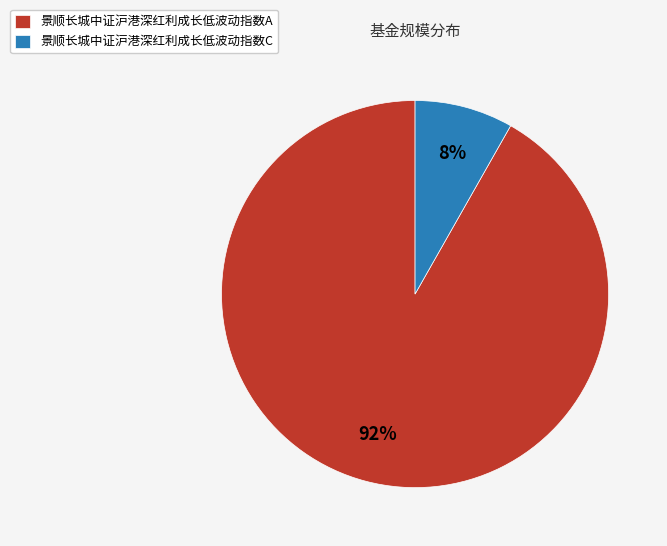

Which category has the biggest portion of the pie?

景顺长城中证沪港深红利成长低波动指数A